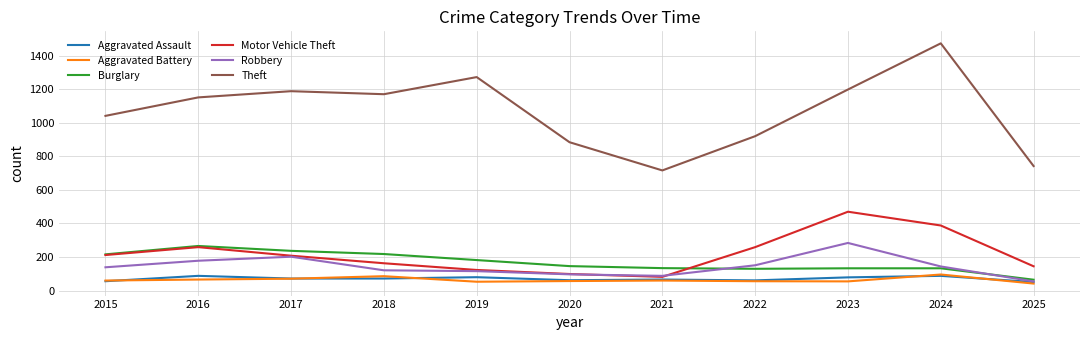

The Motor Vehicle Theft series shows 470 at 2023. True or false?

True